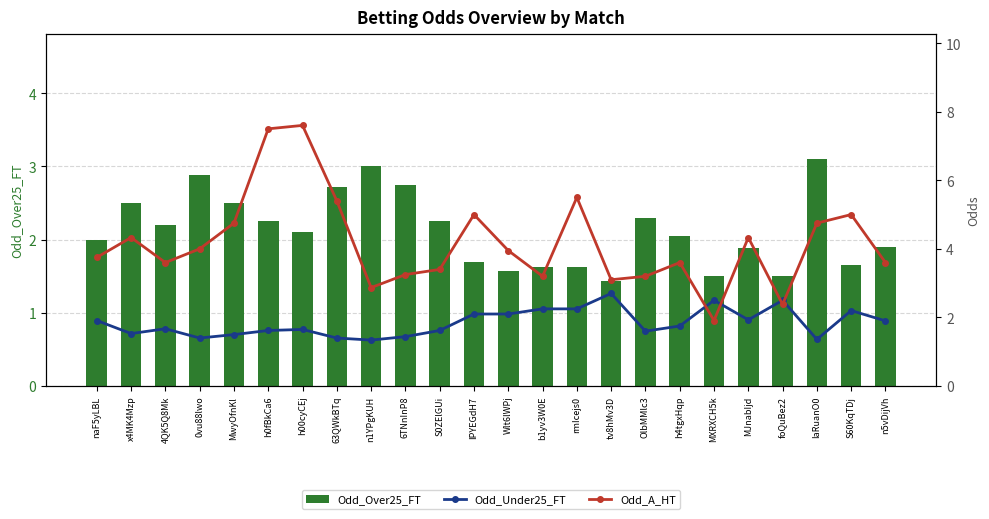

What is the minimum value shown in the chart?

1.3